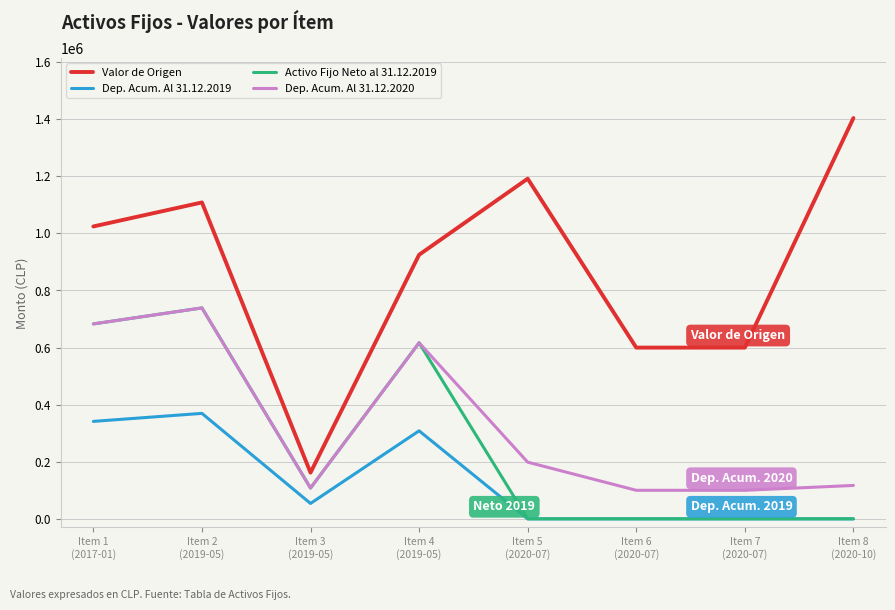

Read the Dep. Acum. Al 31.12.2020 value at Item 2
(2019-05).

738714.7